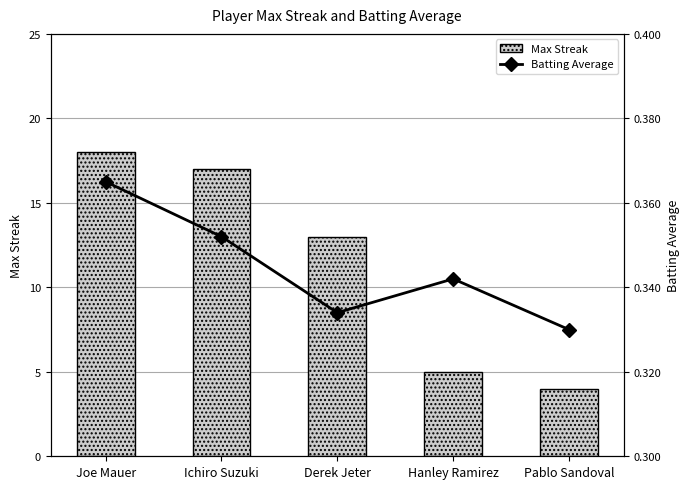

Rank the series by their average value, from highest to lowest.

Max Streak, Batting Average